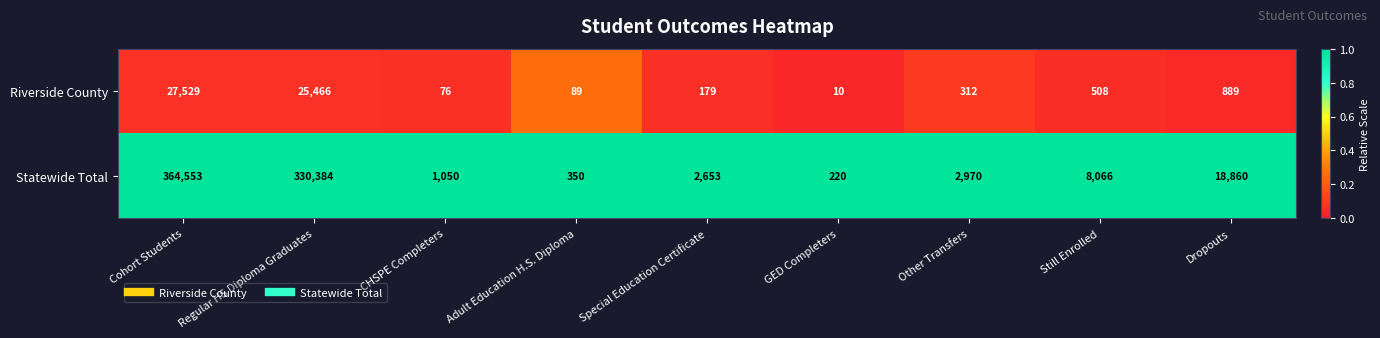

Is it true that Statewide Total equals 13920 at Still Enrolled?

False